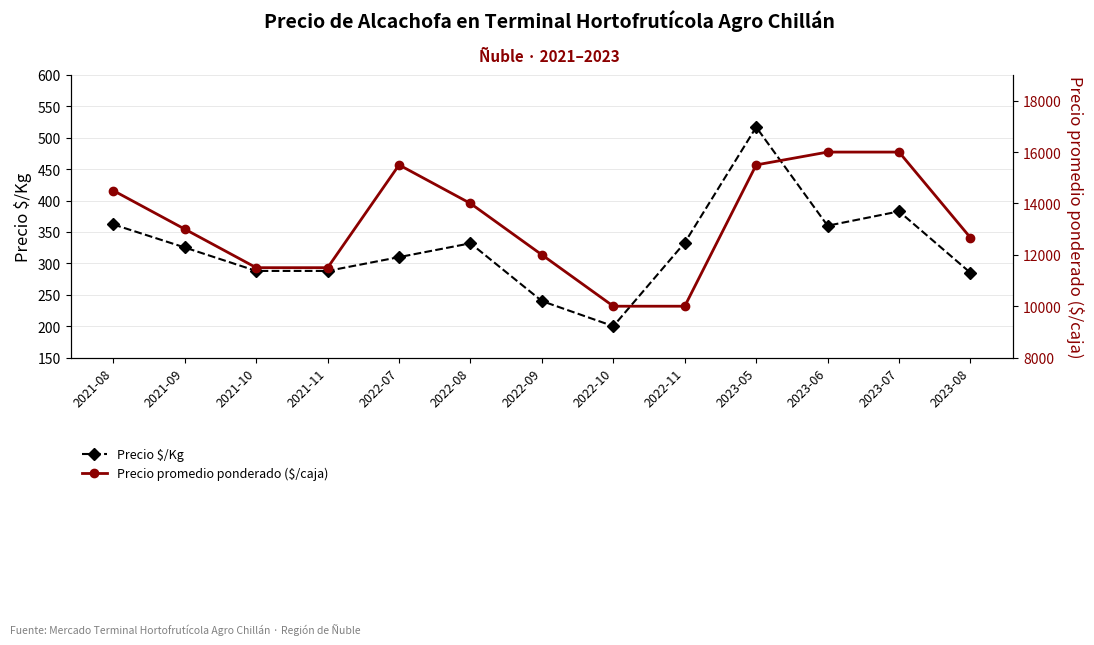

List the series in order of their peak value, highest first.

Precio promedio ponderado ($/caja), Precio $/Kg